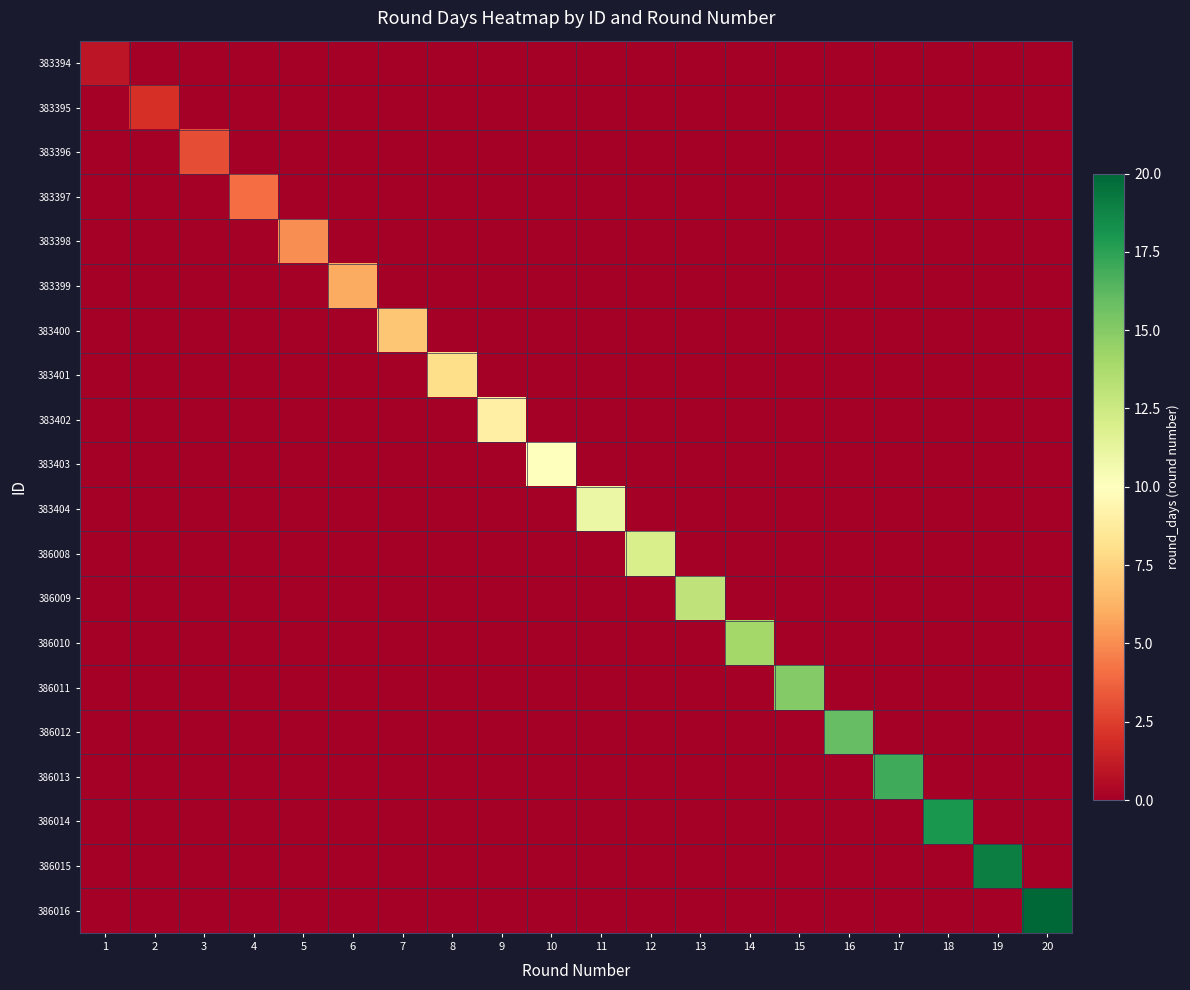

Which has a higher value, 10 or 2?

10